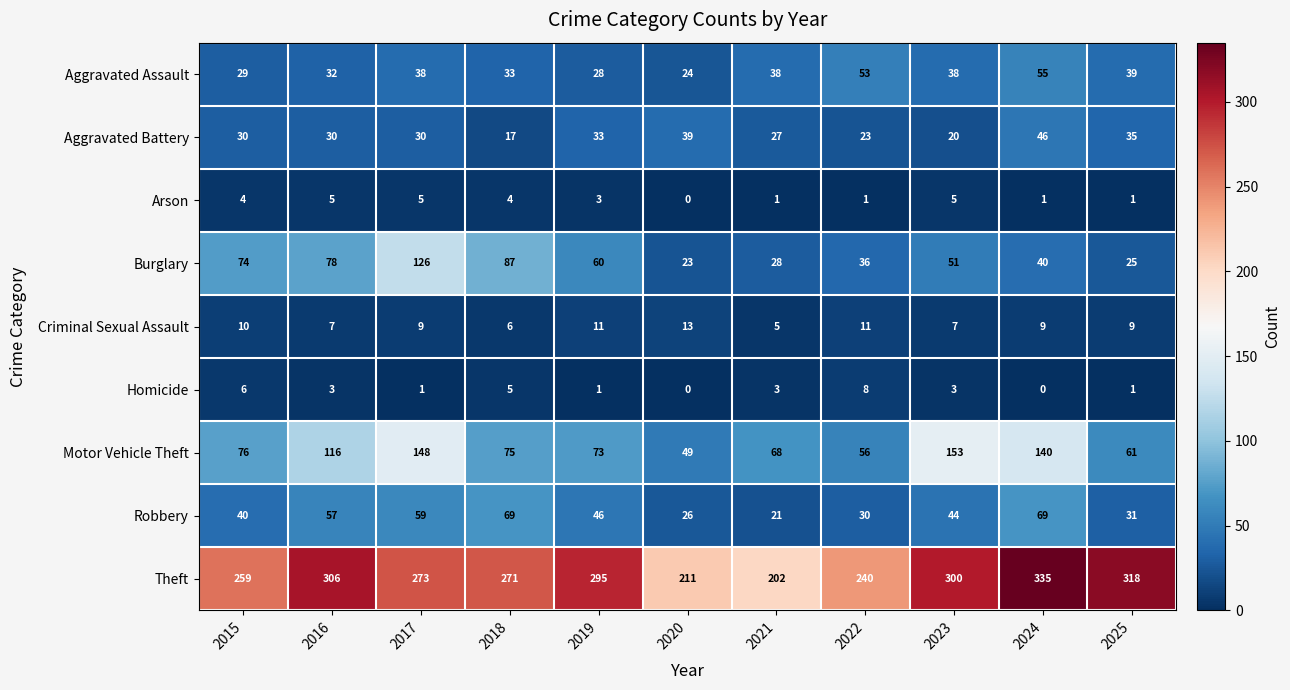

The Homicide series shows 5 at 2024. True or false?

False